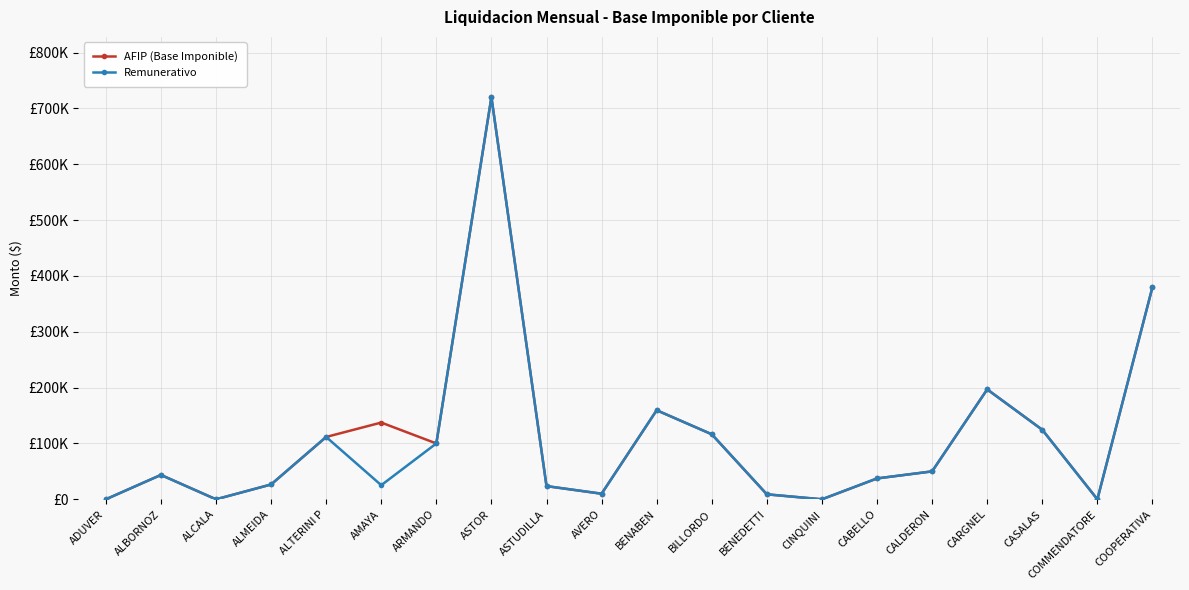

At which category is the sum across all series the highest?

ASTOR